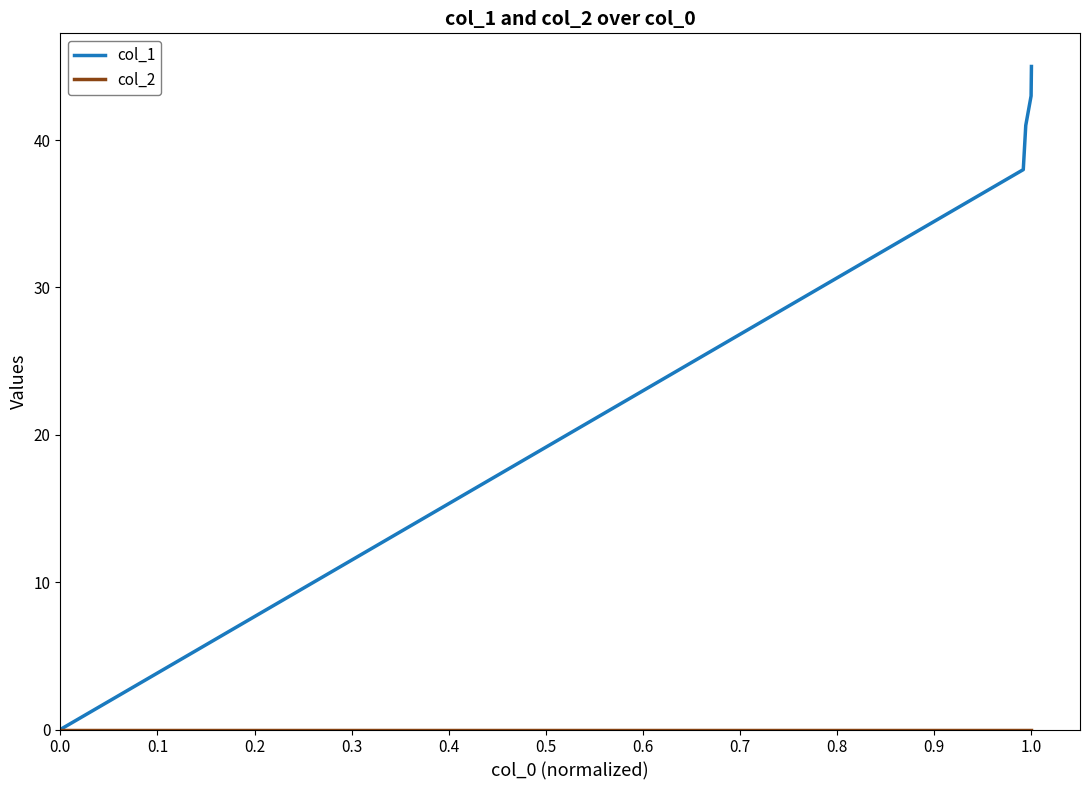

Which series has the largest total across all categories?

col_1